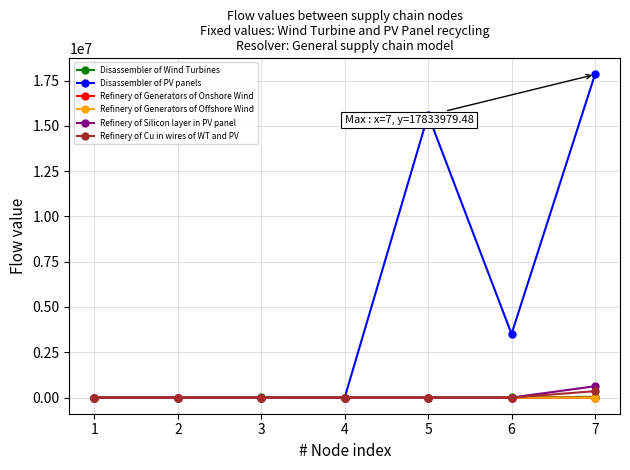

At which category is the sum across all series the highest?

7